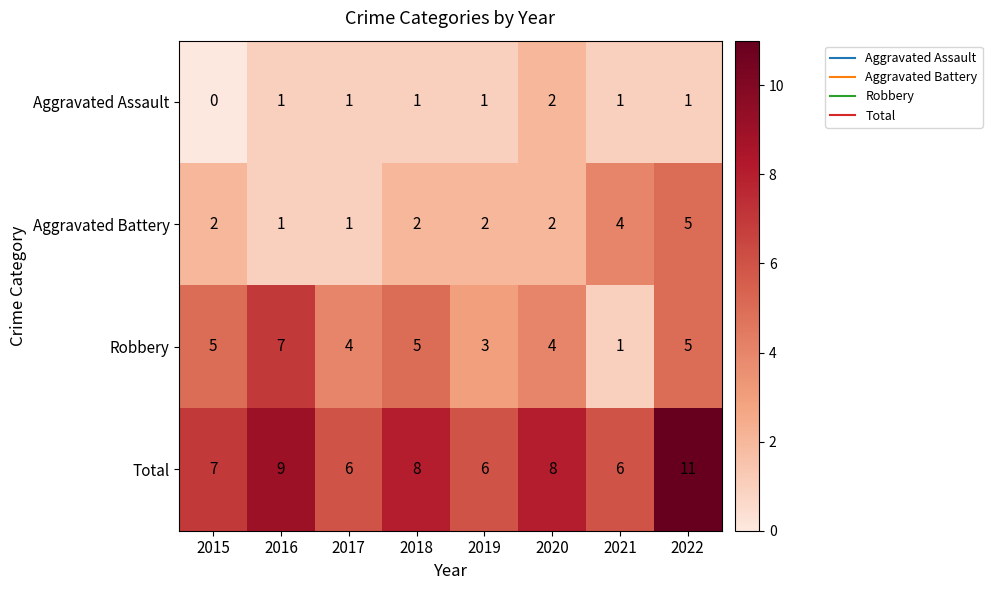

Is the value of Aggravated Battery at 2016 greater than the value of Robbery at 2019?

No